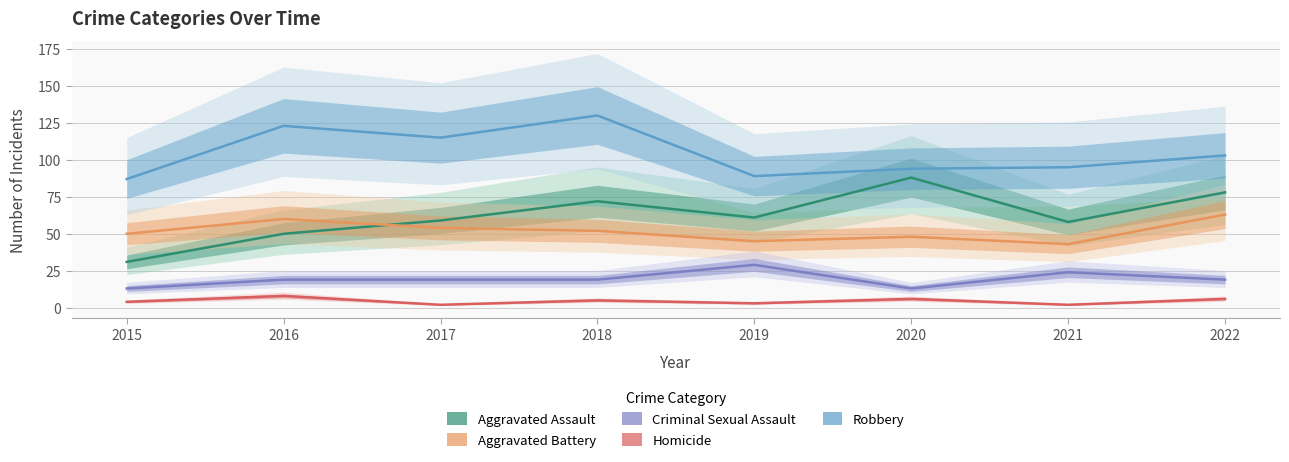

Where does the Criminal Sexual Assault series first go above 19?

2019